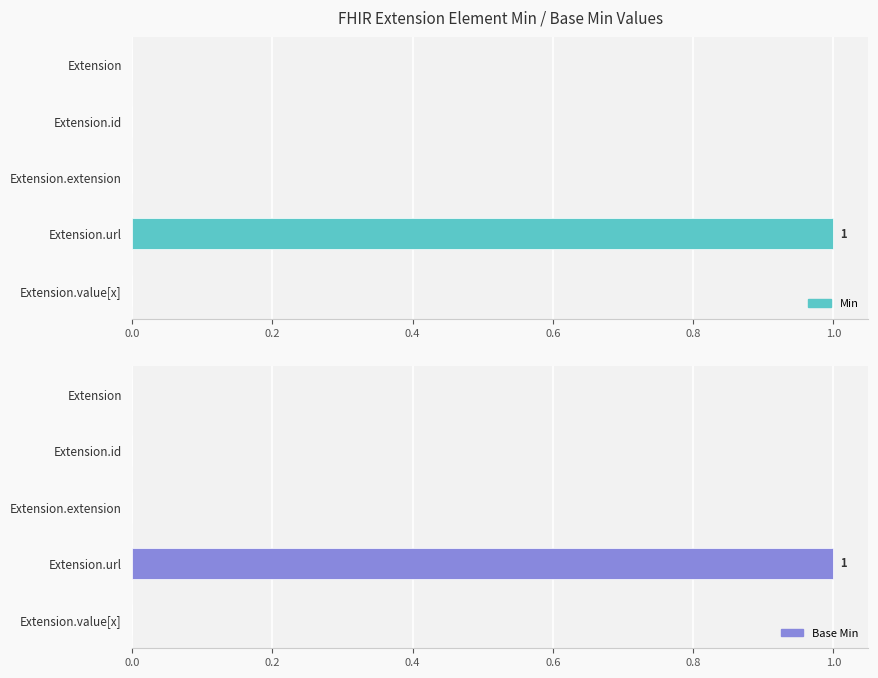

How many series are shown in this chart?

2